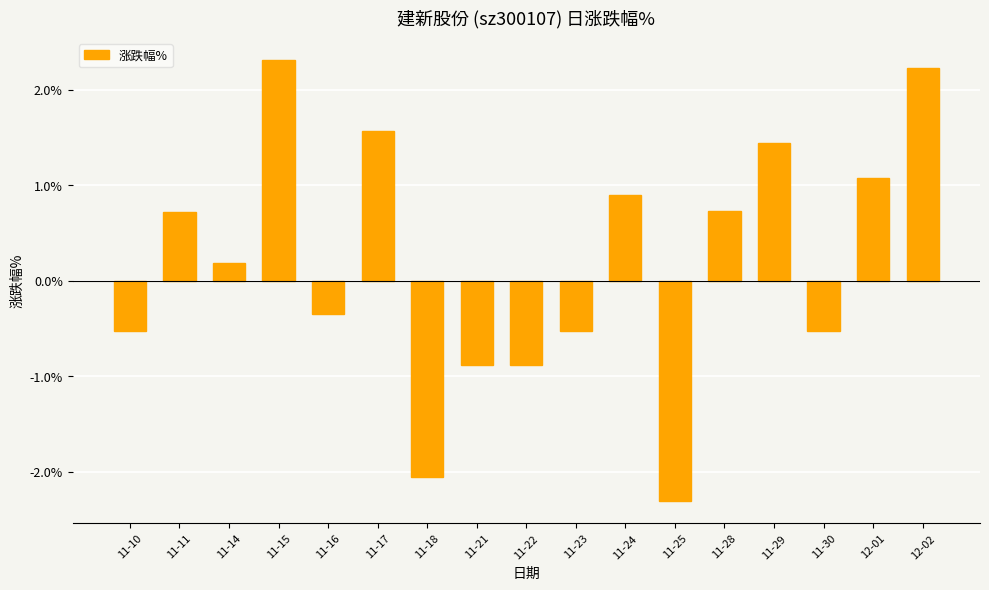

What is the difference between the maximum and minimum values?

4.6